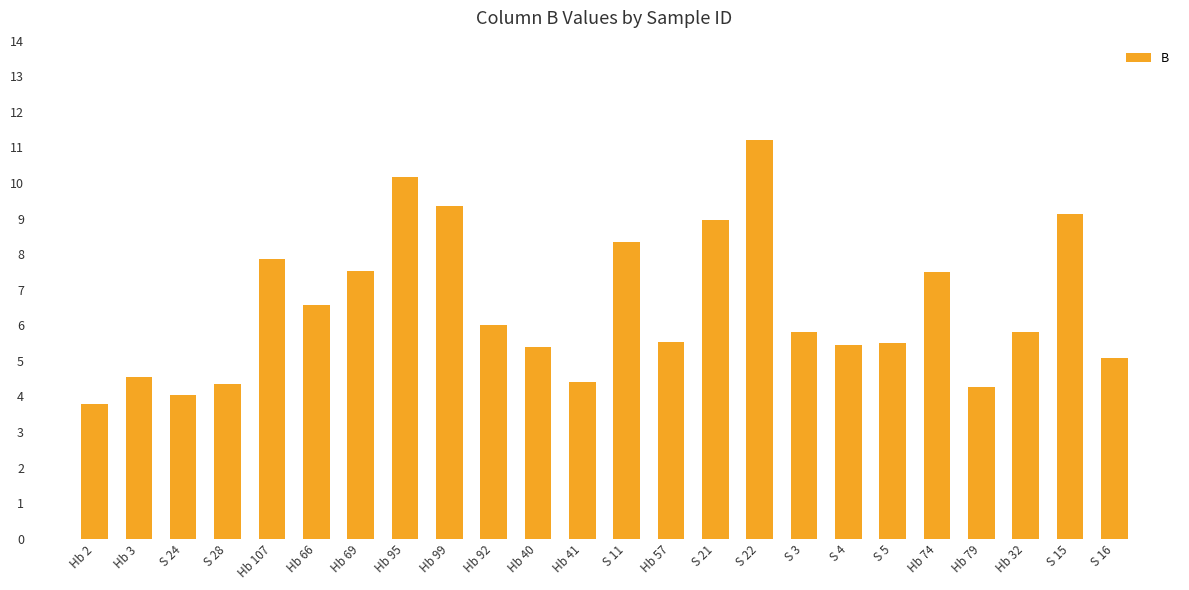

How many bars are there in total?

24